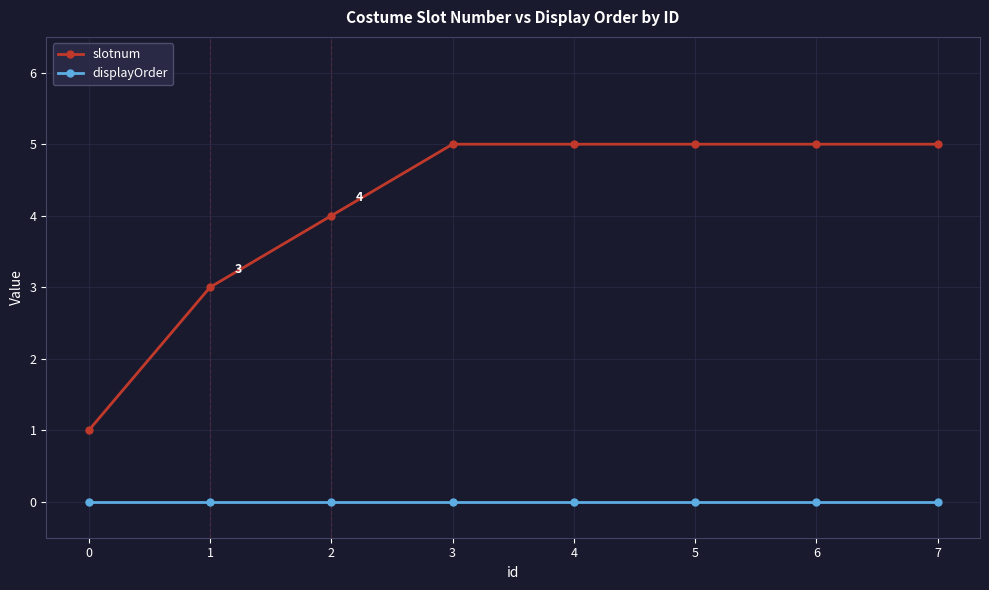

At how many categories does at least one series exceed 2?

7